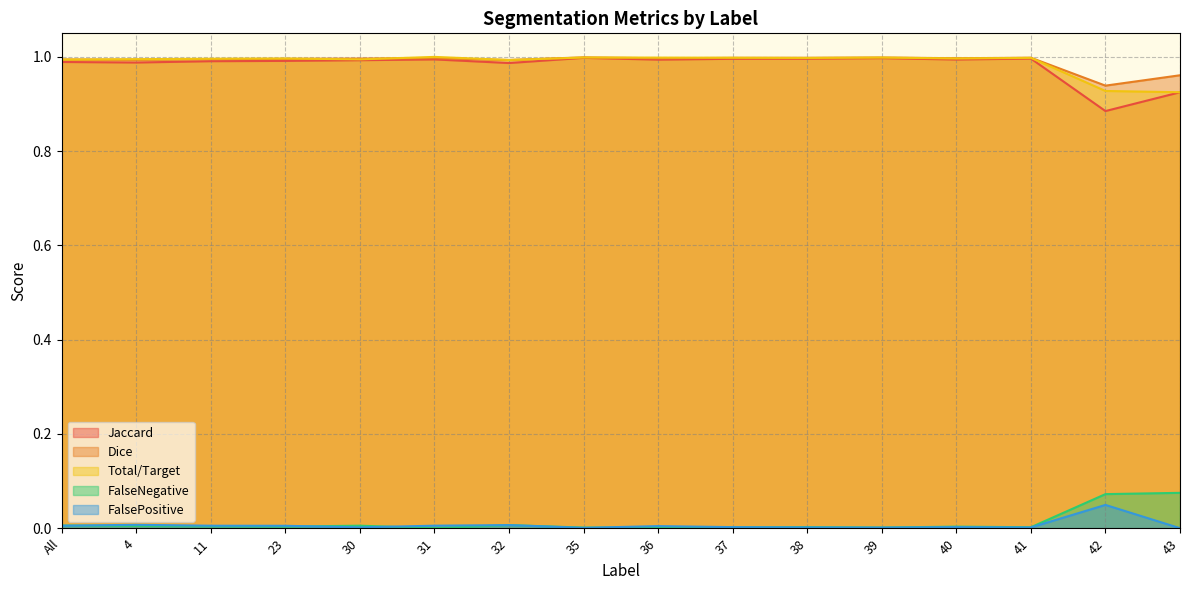

At 38, list the series in order from smallest to largest.

FalsePositive, FalseNegative, Jaccard, Total/Target, Dice